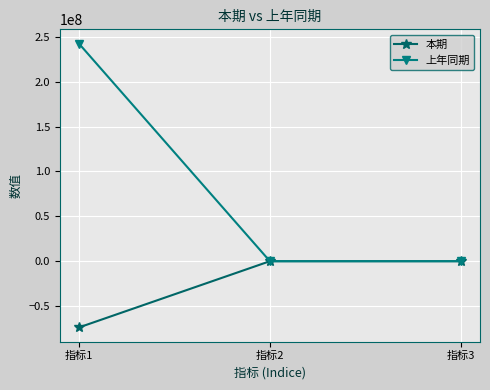

What is the value of the 上年同期 point at the 1st from the left?

242539267.3